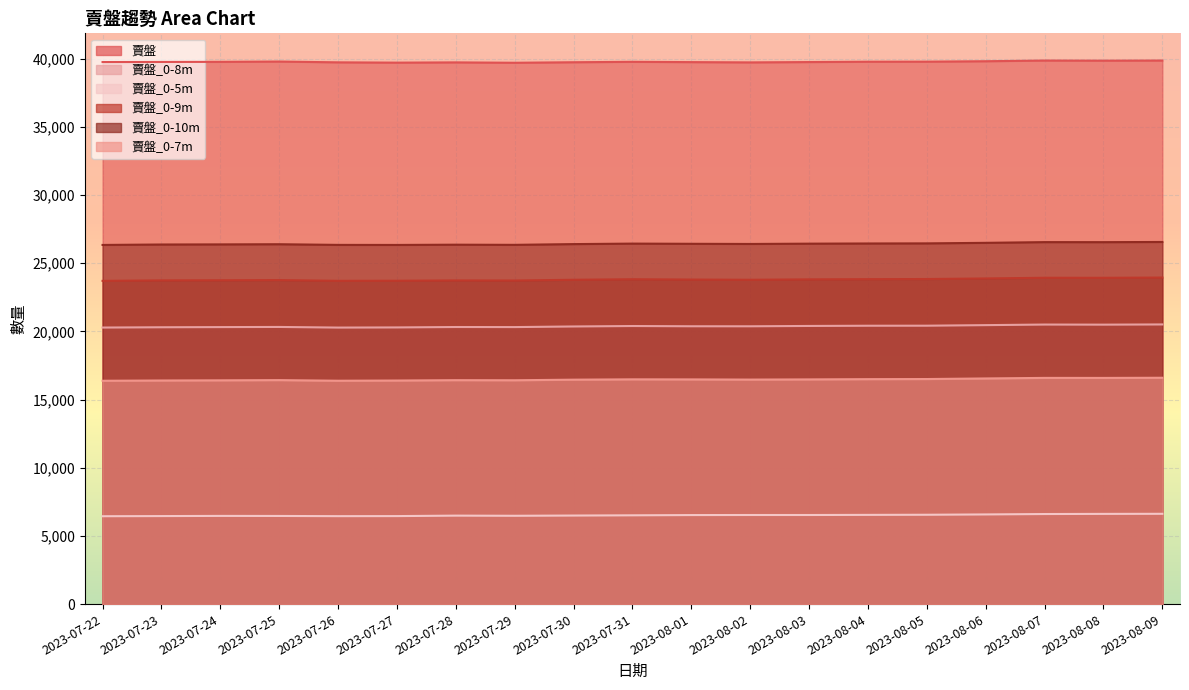

True or false: 賣盤_0-8m and 賣盤_0-9m intersect in this chart.

False